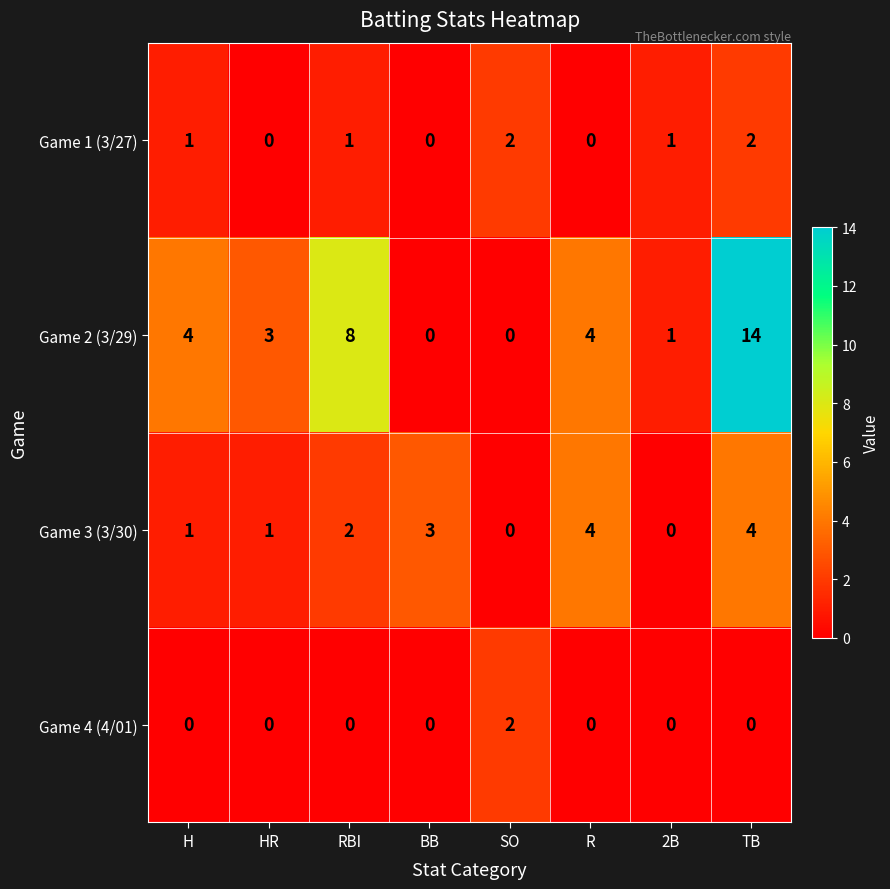

Which label corresponds to the largest value in the chart?

TB